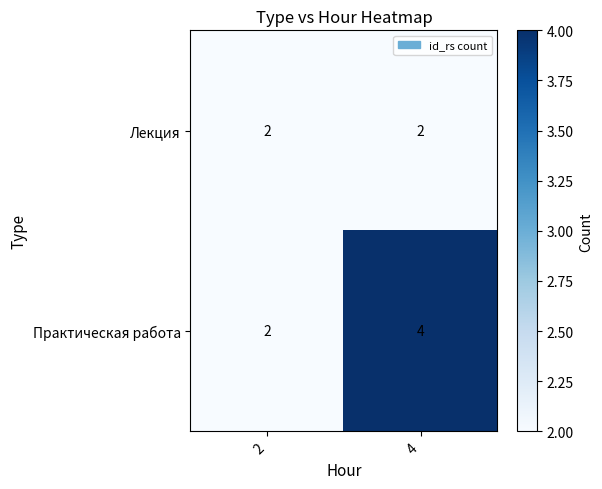

At which category is the sum across all series the highest?

4